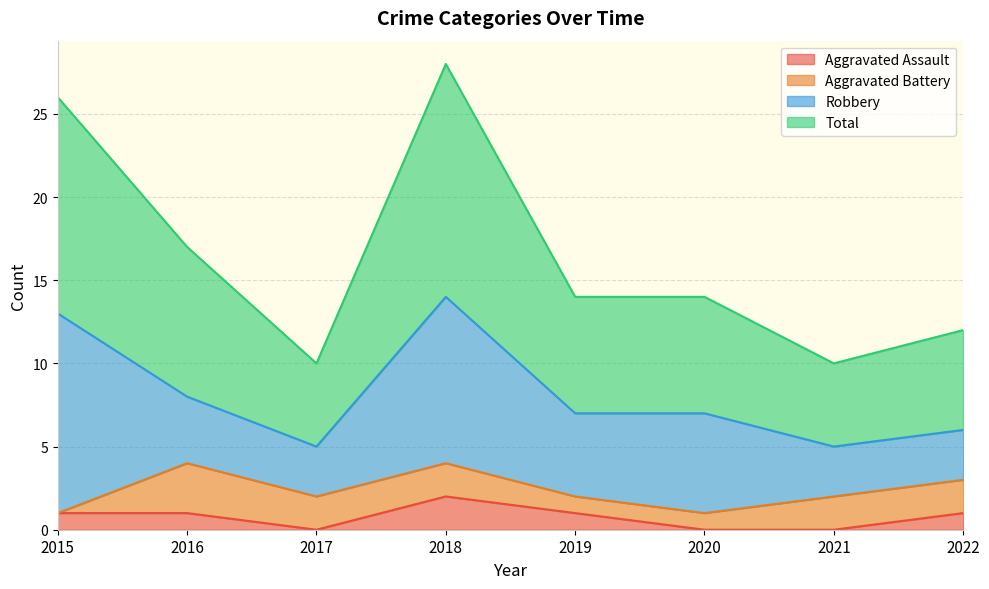

What is the average value of the Total series?

16